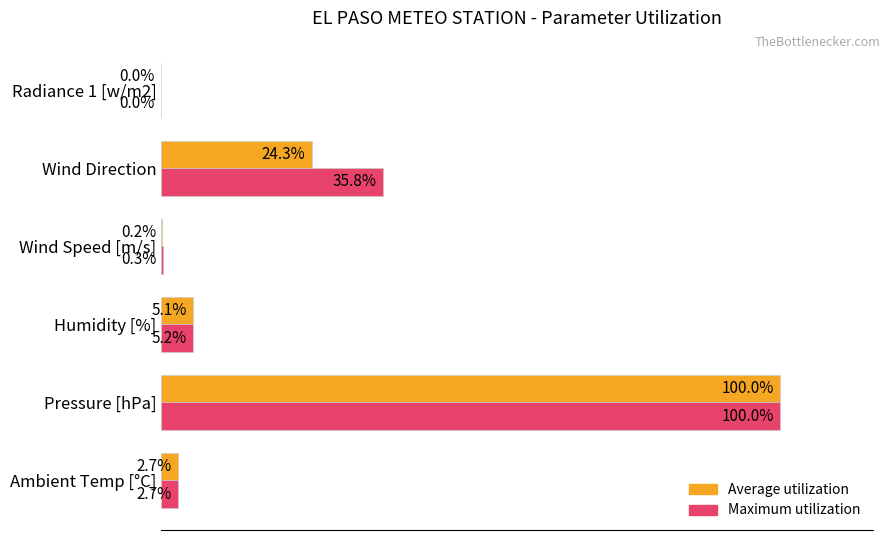

At which label is Maximum utilization closest to 50?

Wind Direction